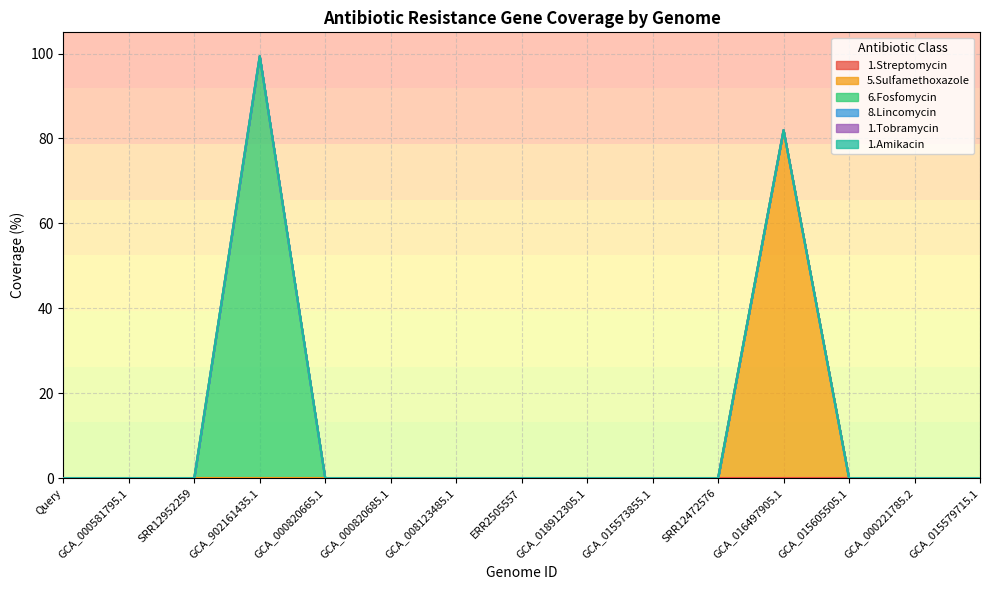

The 1.Amikacin series shows 0.0 at GCA_000820685.1. True or false?

True